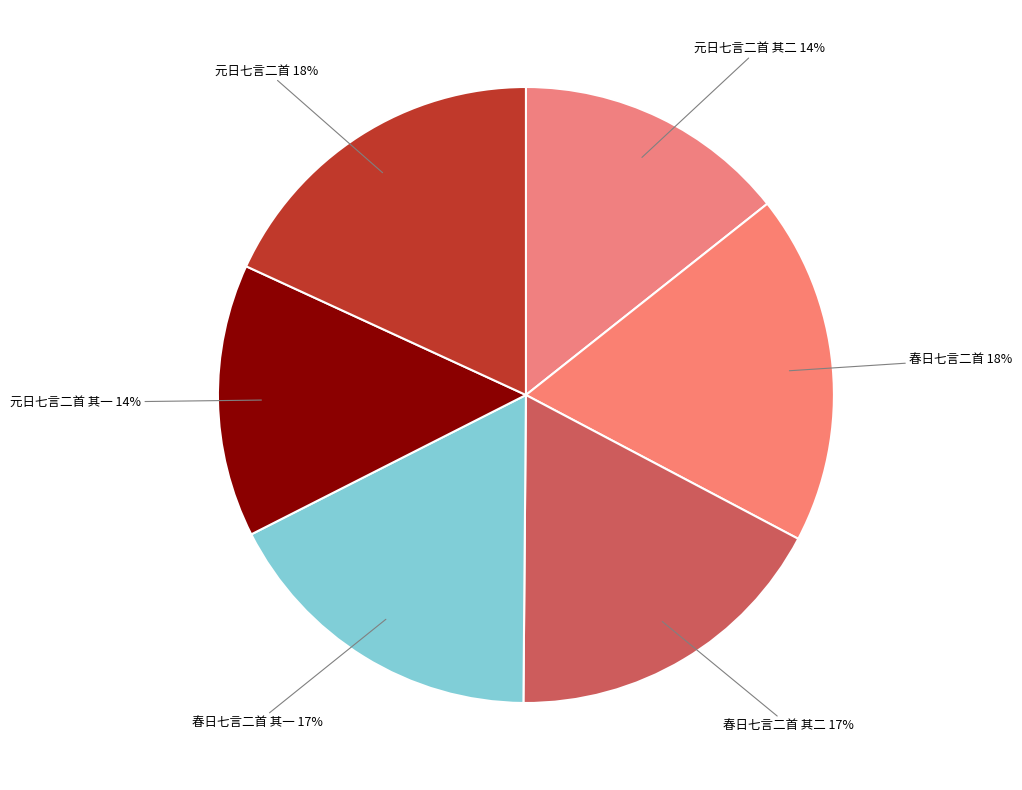

Which has a higher value, 元日七言二首 其二 or 春日七言二首 其一?

春日七言二首 其一